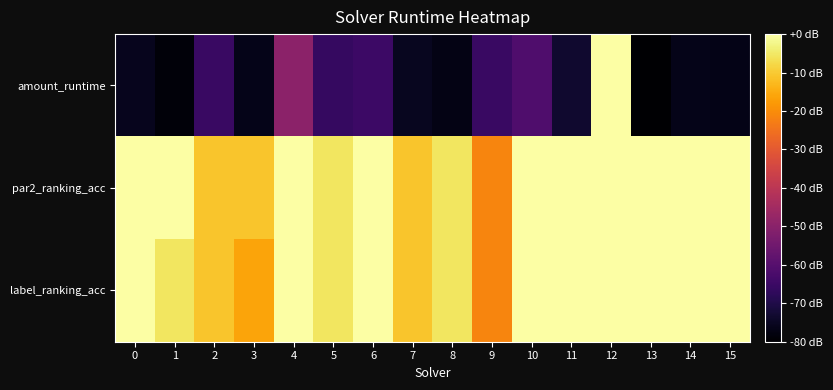

How many categories are shown in the chart?

16